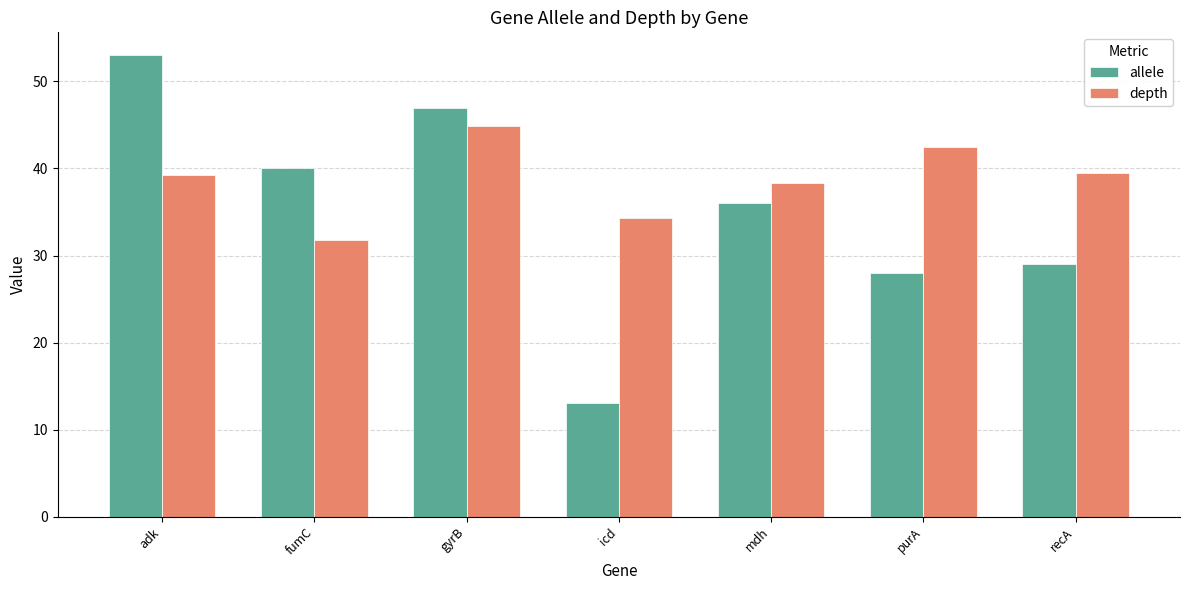

The depth series shows 70.9 at recA. True or false?

False